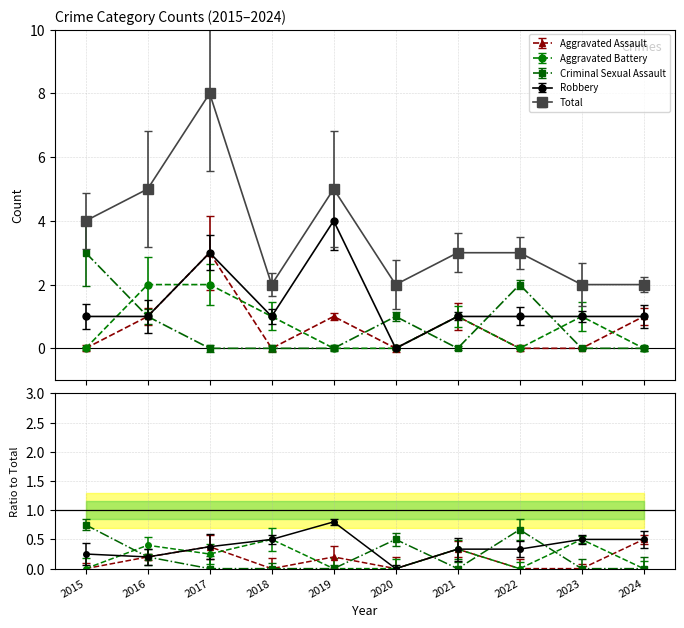

Does the chart have visible grid lines?

Yes